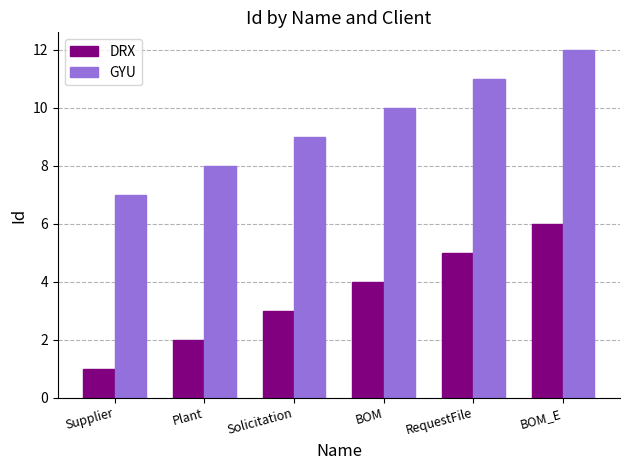

Reading right to left, extract all data points from this chart.

DRX: 6	5	4	3	2	1
GYU: 12	11	10	9	8	7